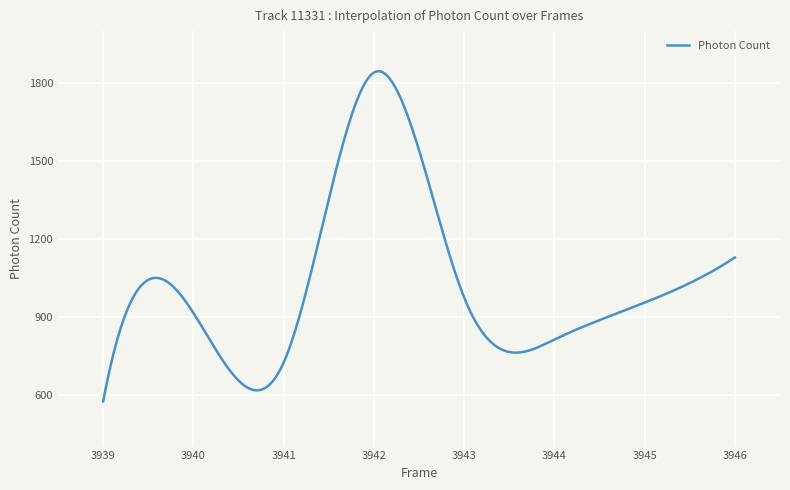

What is the average value?

1028.7